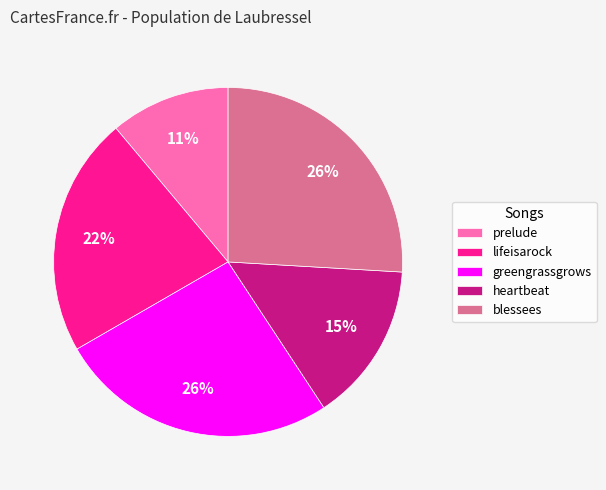

Is the sum of greengrassgrows and lifeisarock greater than half?

No